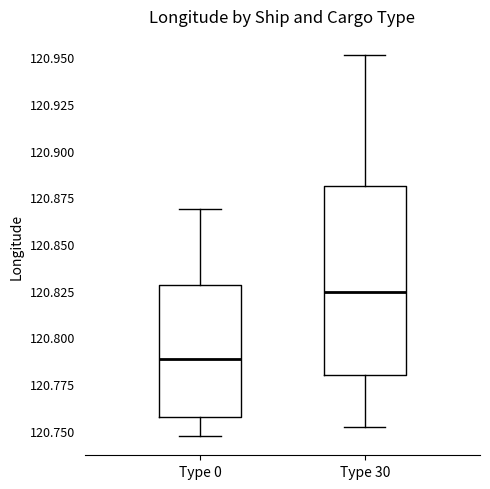

Which box has the lowest median line?

Type 0